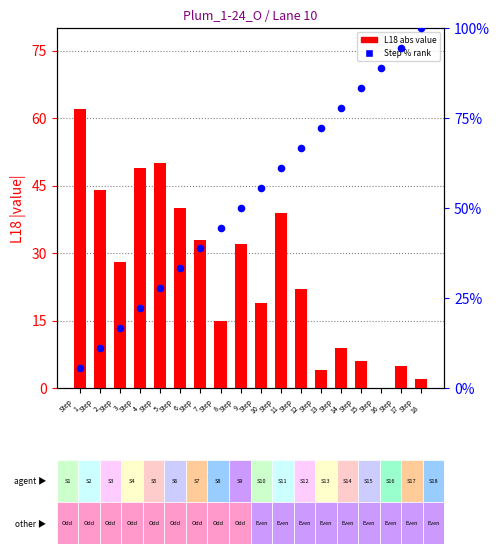

Which series reaches the minimum Y coordinate?

L18 abs value